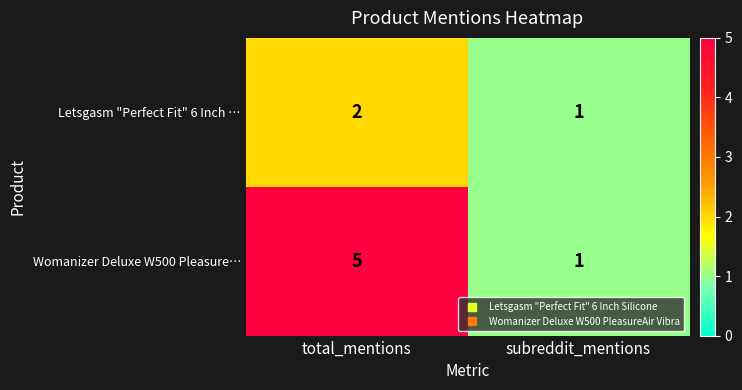

Reading left to right, transcribe all the data shown in this chart.

Letsgasm "Perfect Fit" 6 Inch …: 2	1
Womanizer Deluxe W500 Pleasure…: 5	1